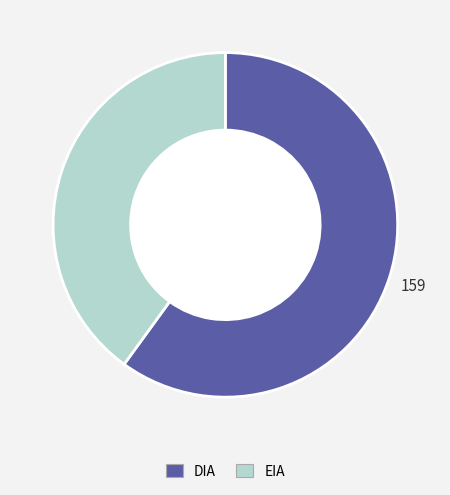

Is there a majority slice in this chart?

Yes